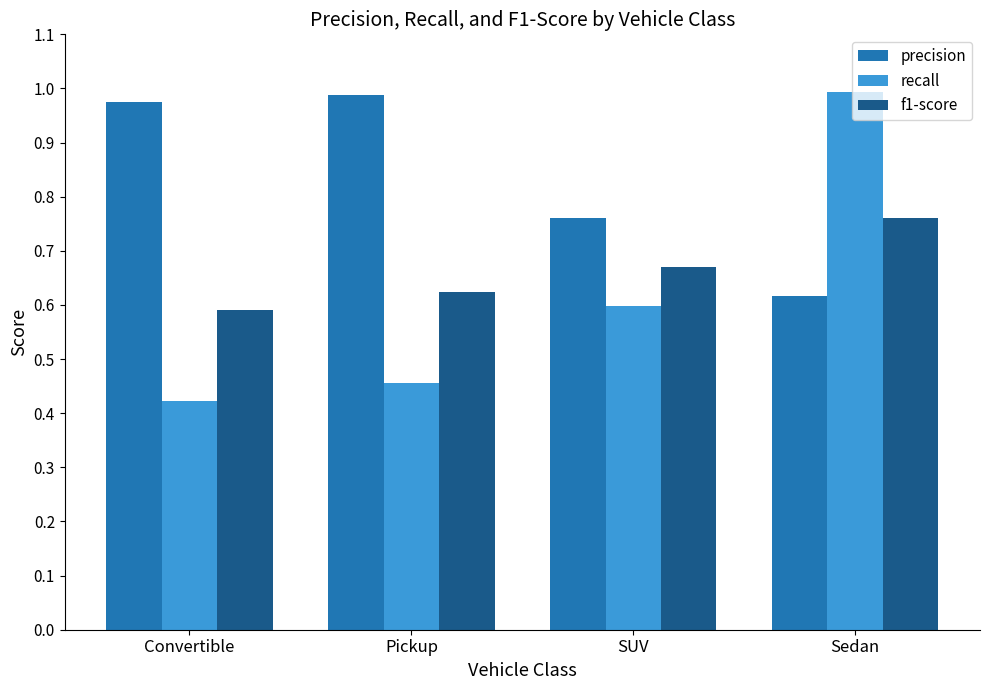

Where is precision nearest to the value 0?

Sedan